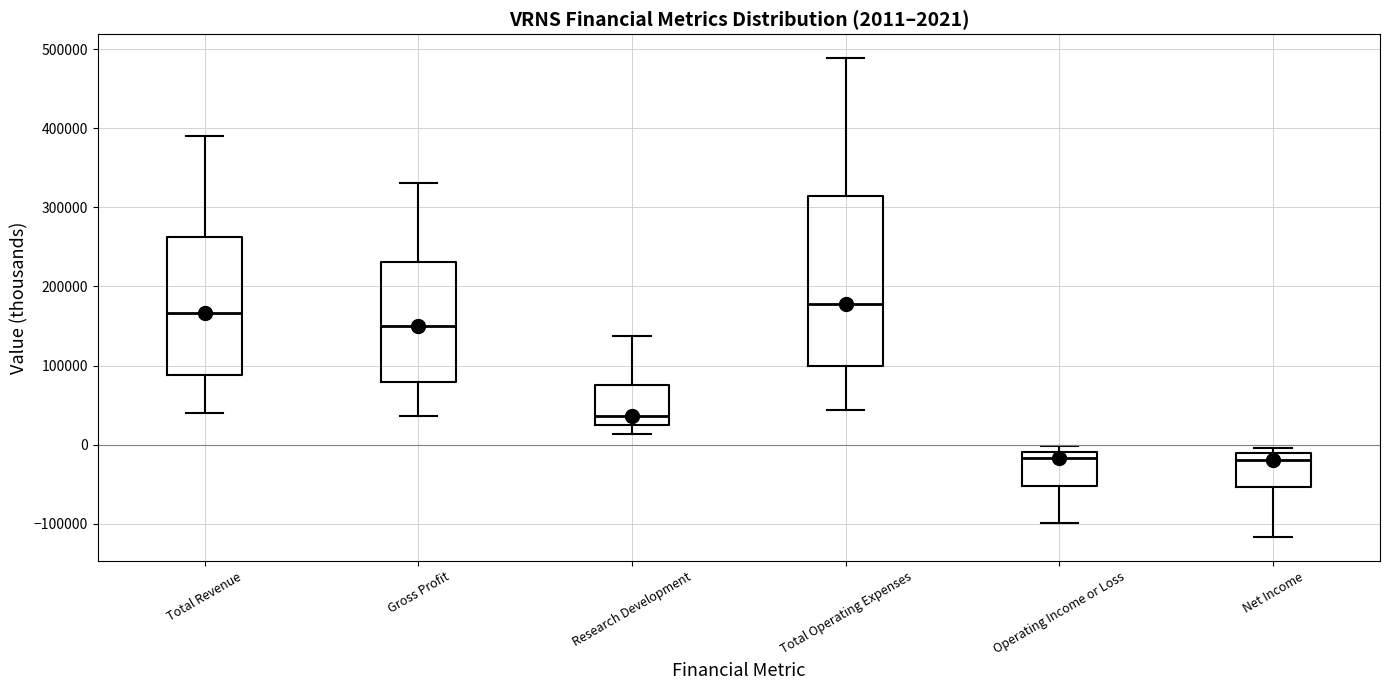

Comparing the boxes themselves (not the whiskers), which one is the tallest?

Total Operating Expenses